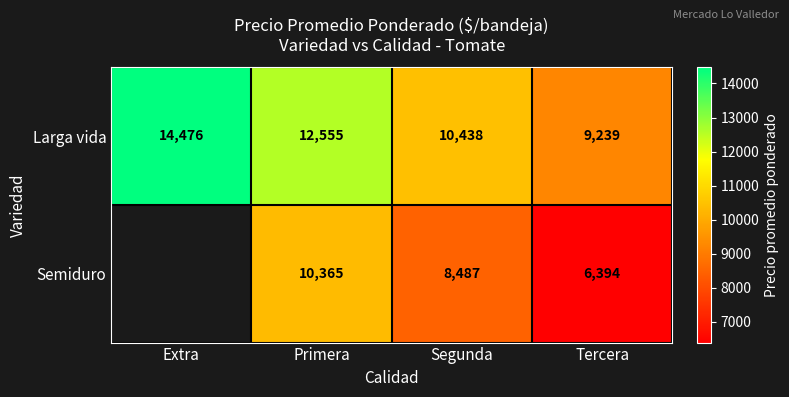

True or false: Larga vida has a value of 5839 at Extra.

False